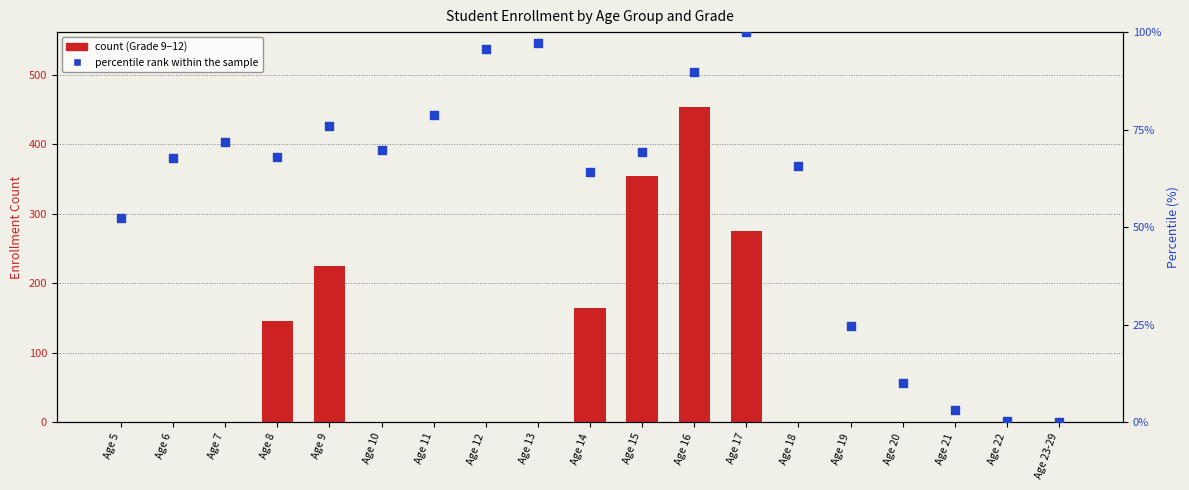

At which category is the sum across all series the highest?

Age 16